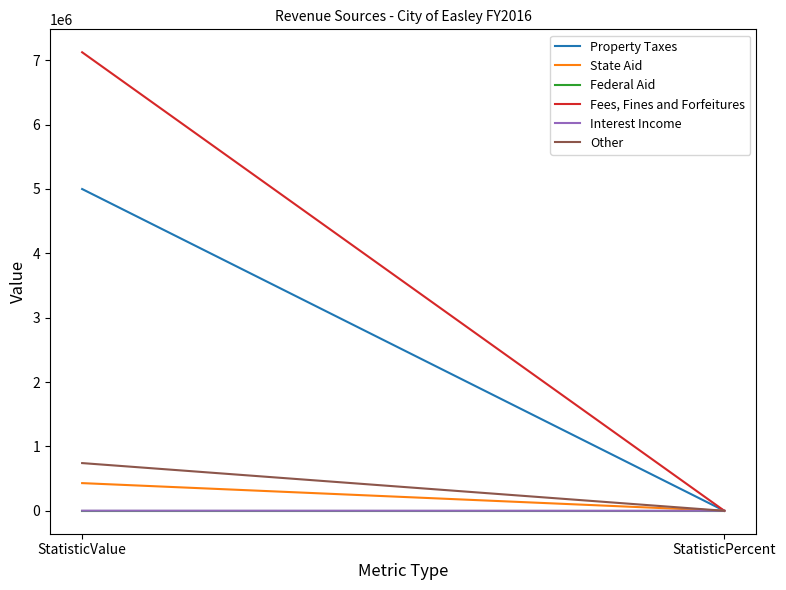

What is the label of the 1st point from the left?

StatisticValue